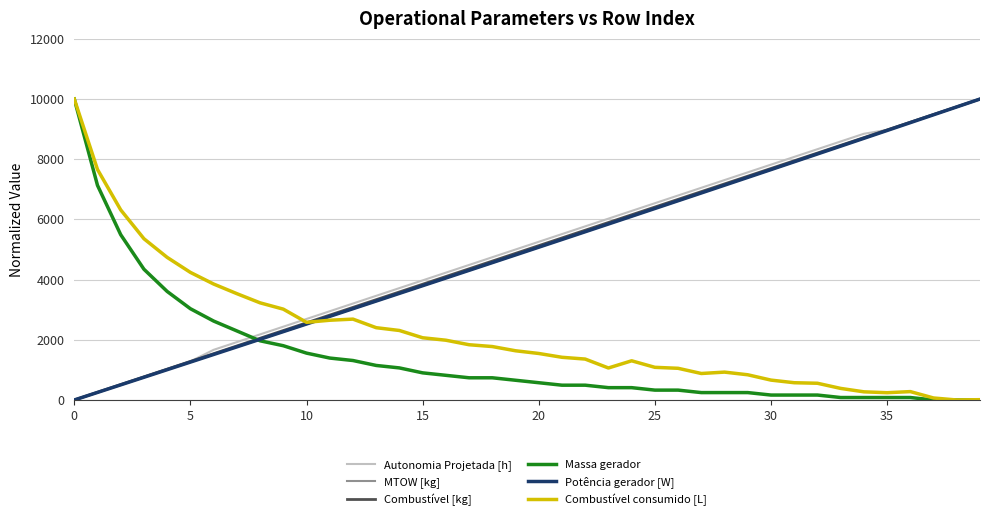

What is the maximum value for Combustível [kg]?

10000.0